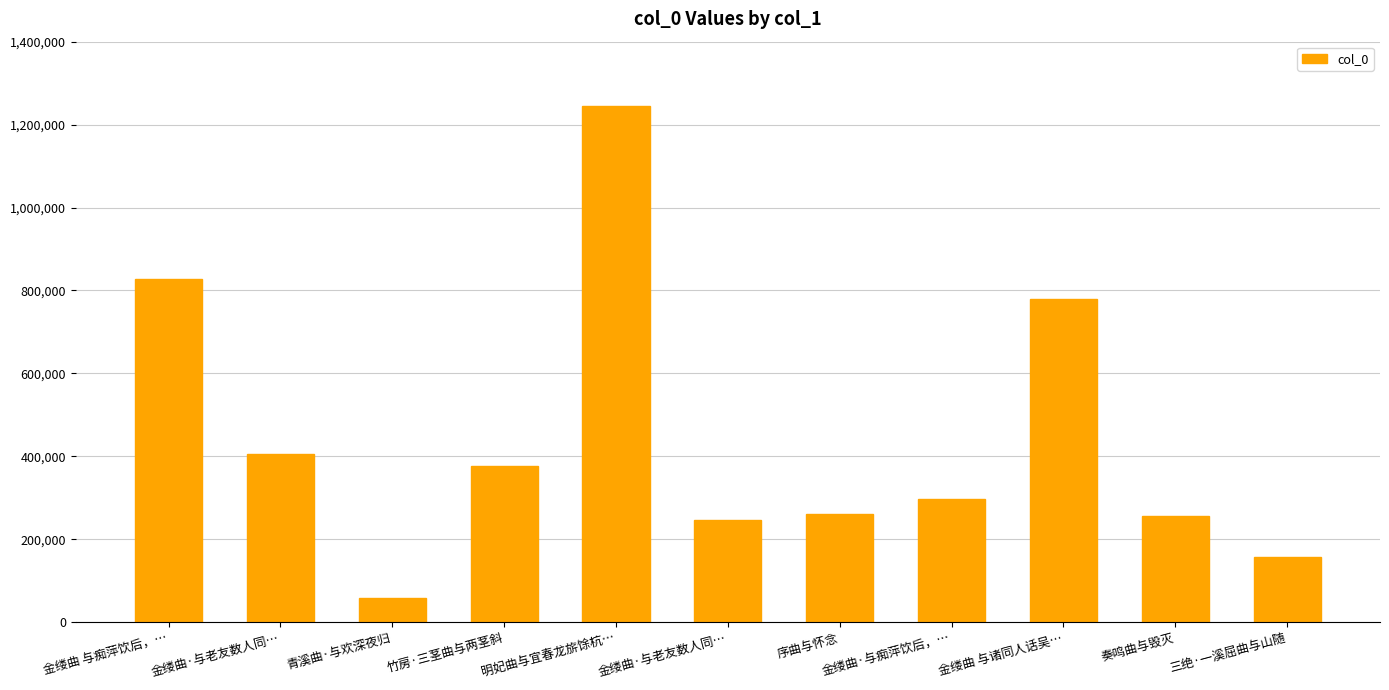

Which label corresponds to the largest value in the chart?

明妃曲与宜春龙旂馀杭…